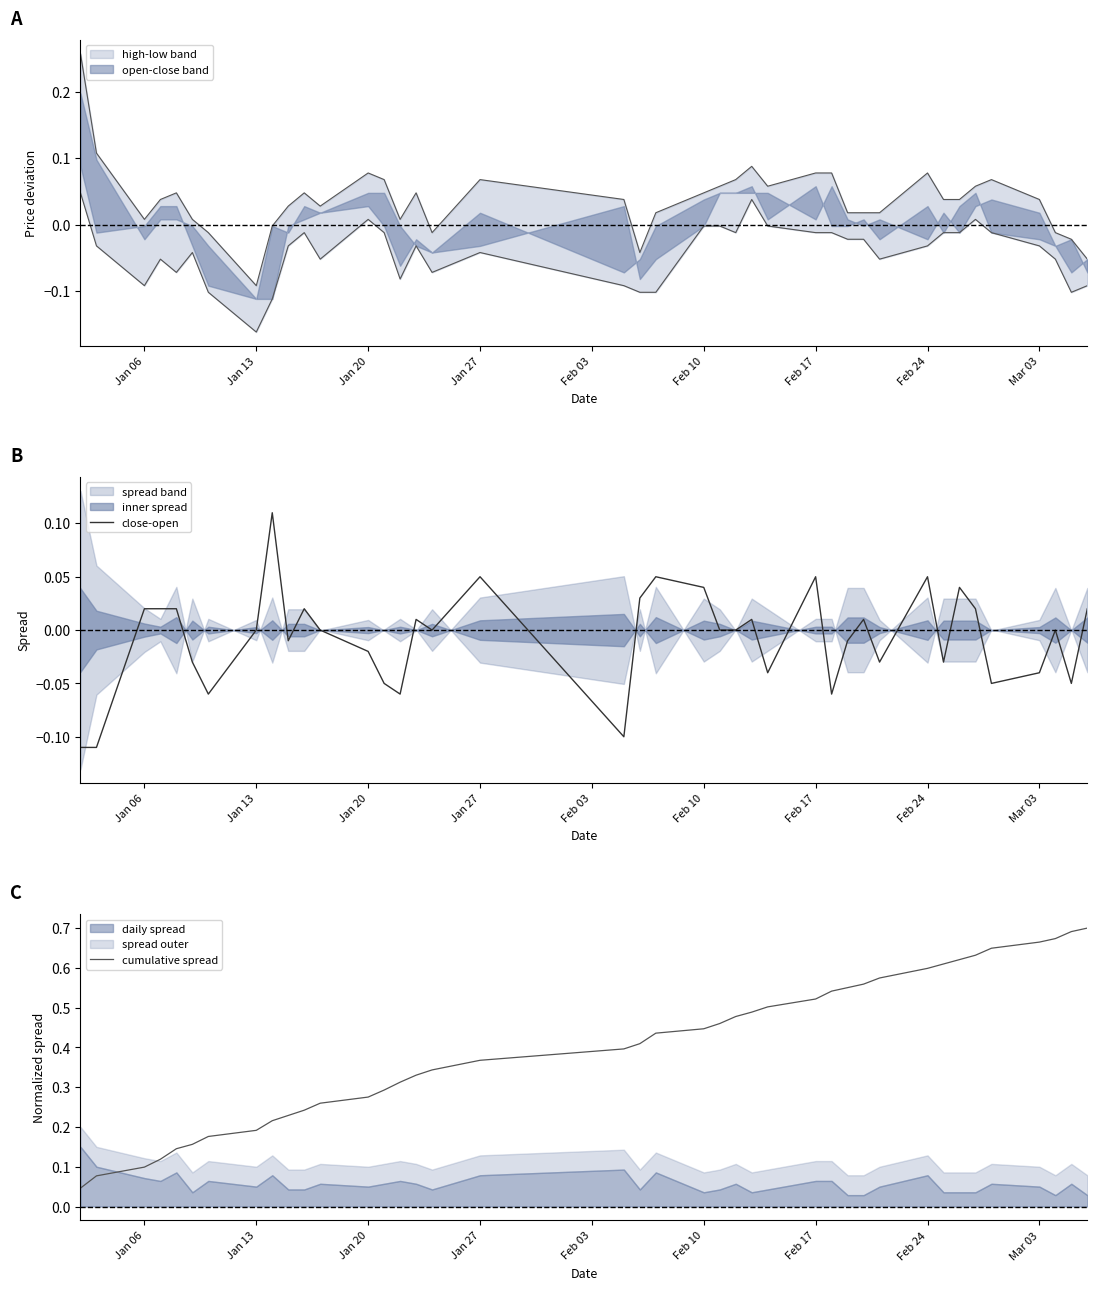

True or false: close-open has a value of 0.1 at Feb 10.

False